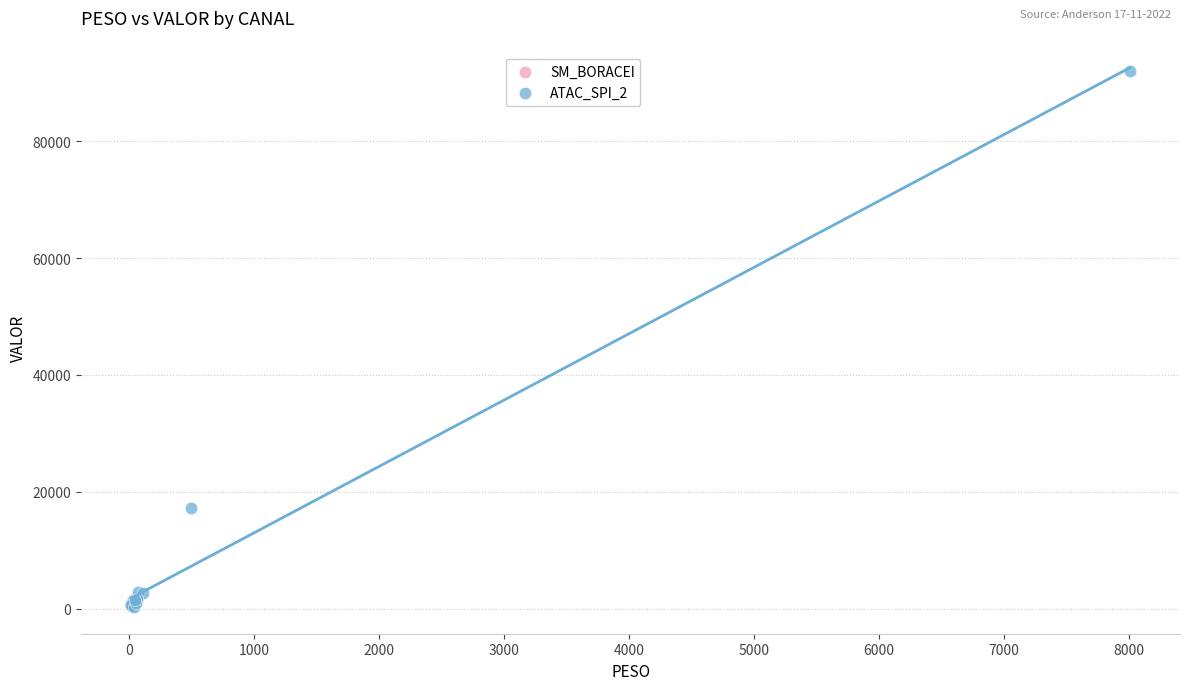

What are all the series names shown in the legend?

SM_BORACEI, ATAC_SPI_2